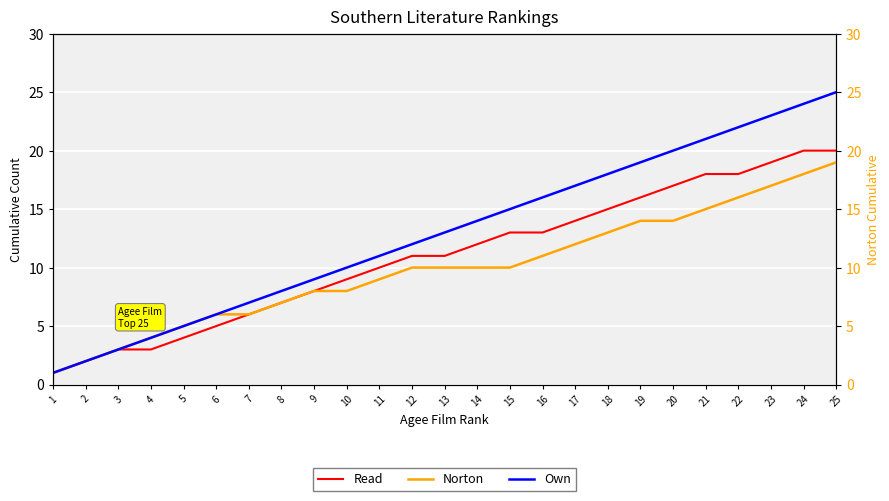

What is the smallest value displayed?

1